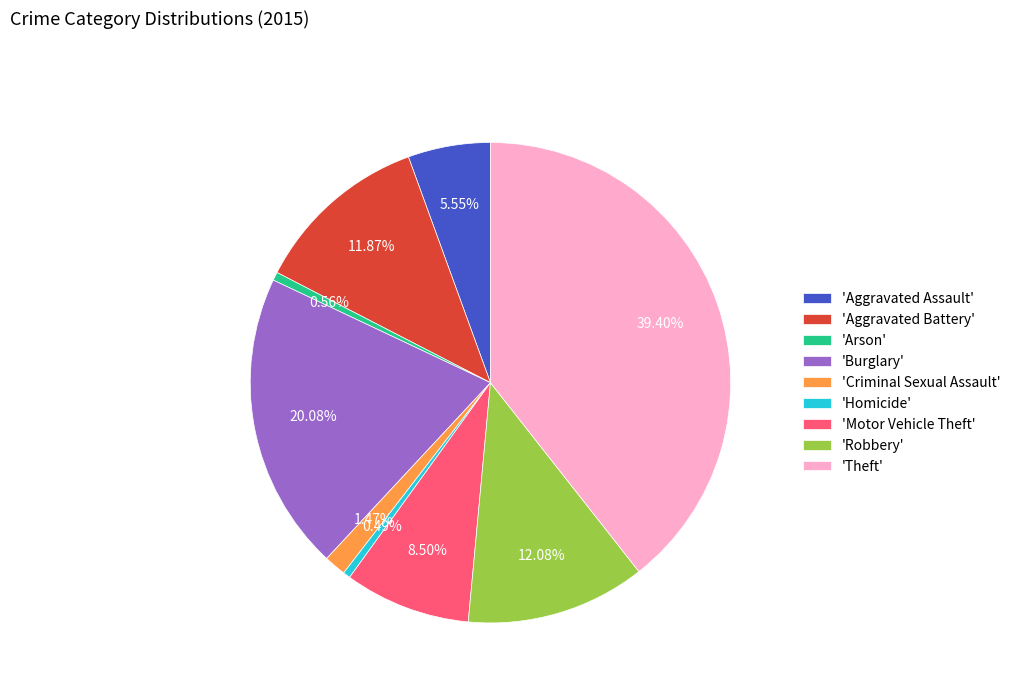

How many segments does this pie chart have?

9